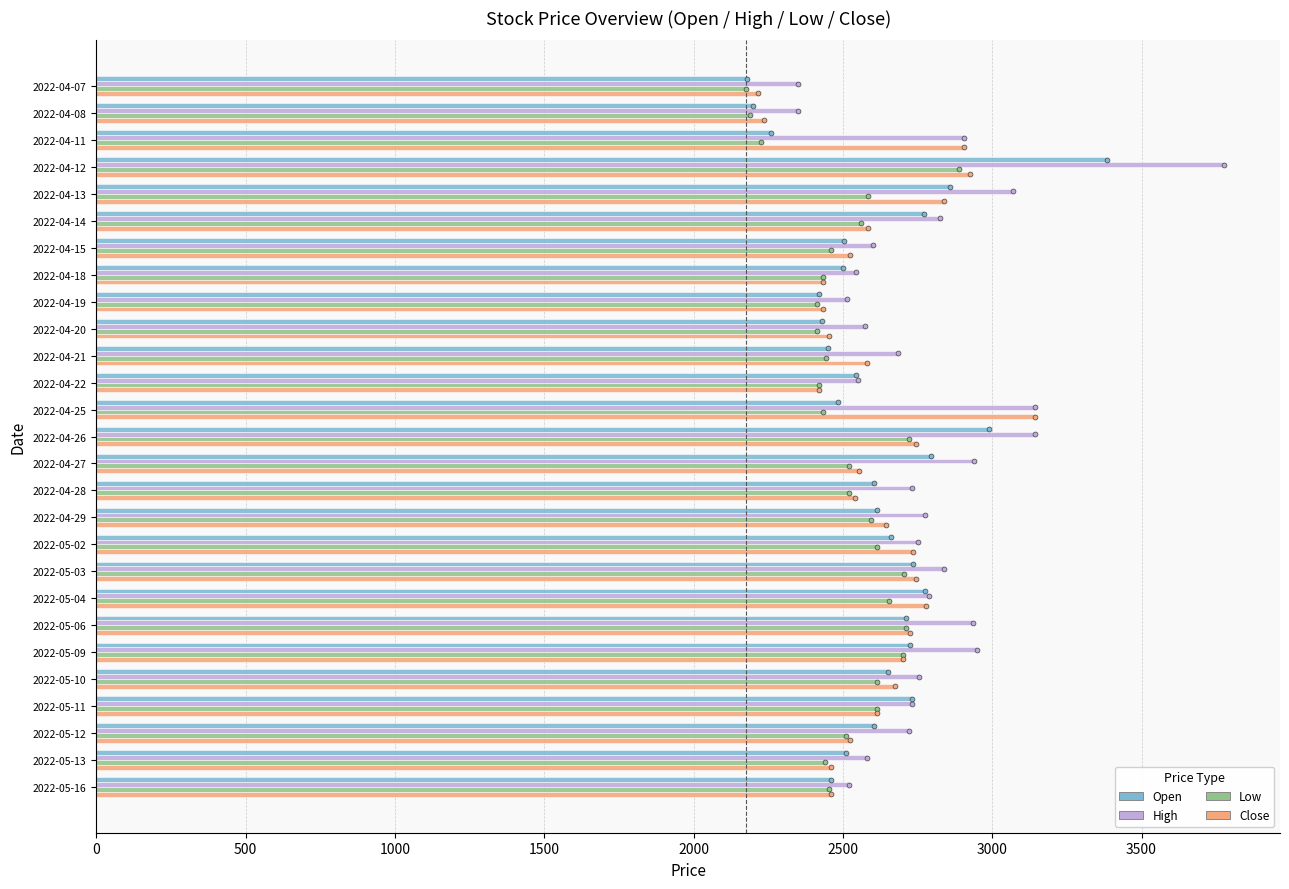

At how many categories does at least one series exceed 2399?

25